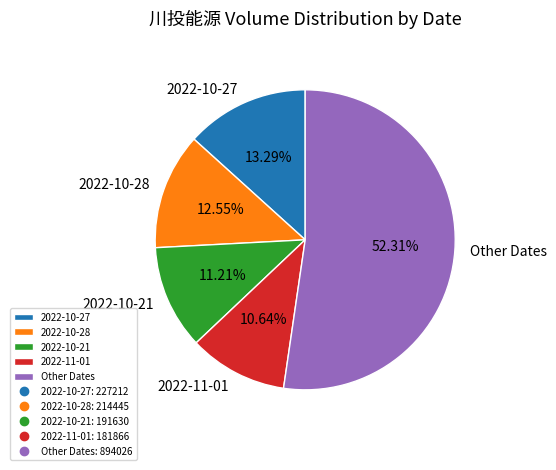

Is the sum of 2022-11-01 and 2022-10-28 greater than half?

No